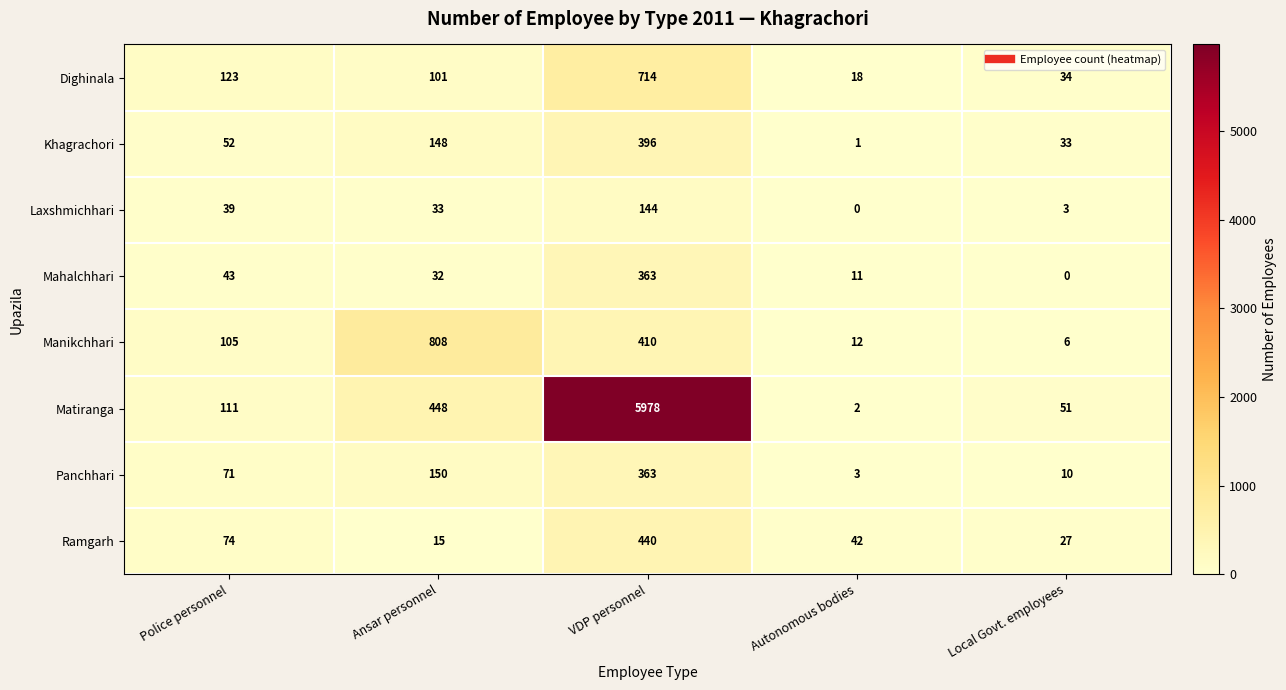

At which category does the chart reach its peak across all series?

VDP personnel